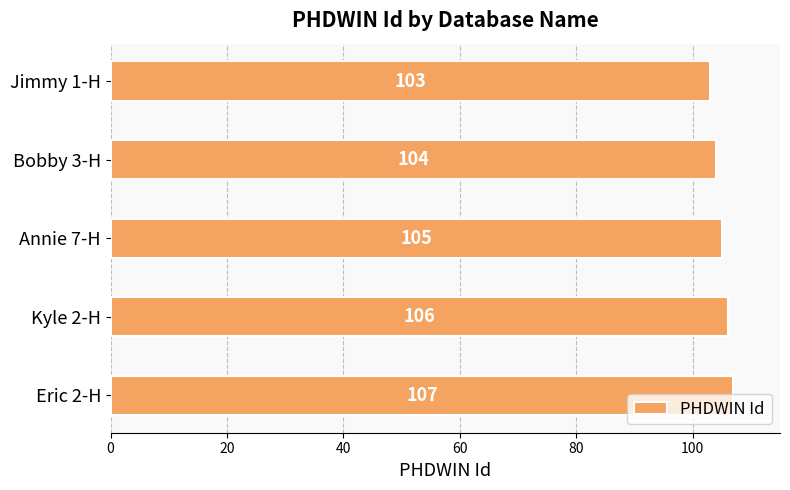

Does the chart contain any negative values?

No